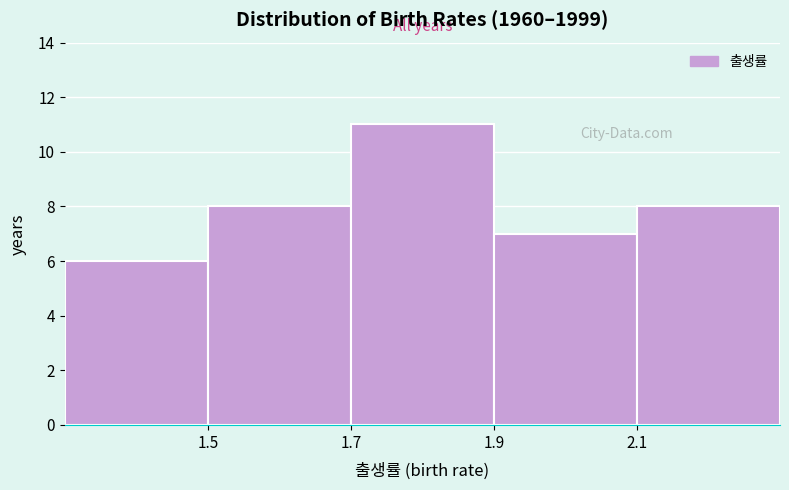

What is the height of the bar covering 2.1 to 2.3 on the x-axis? The values are not printed on the chart, so give them approximately, as read against the axis.

8